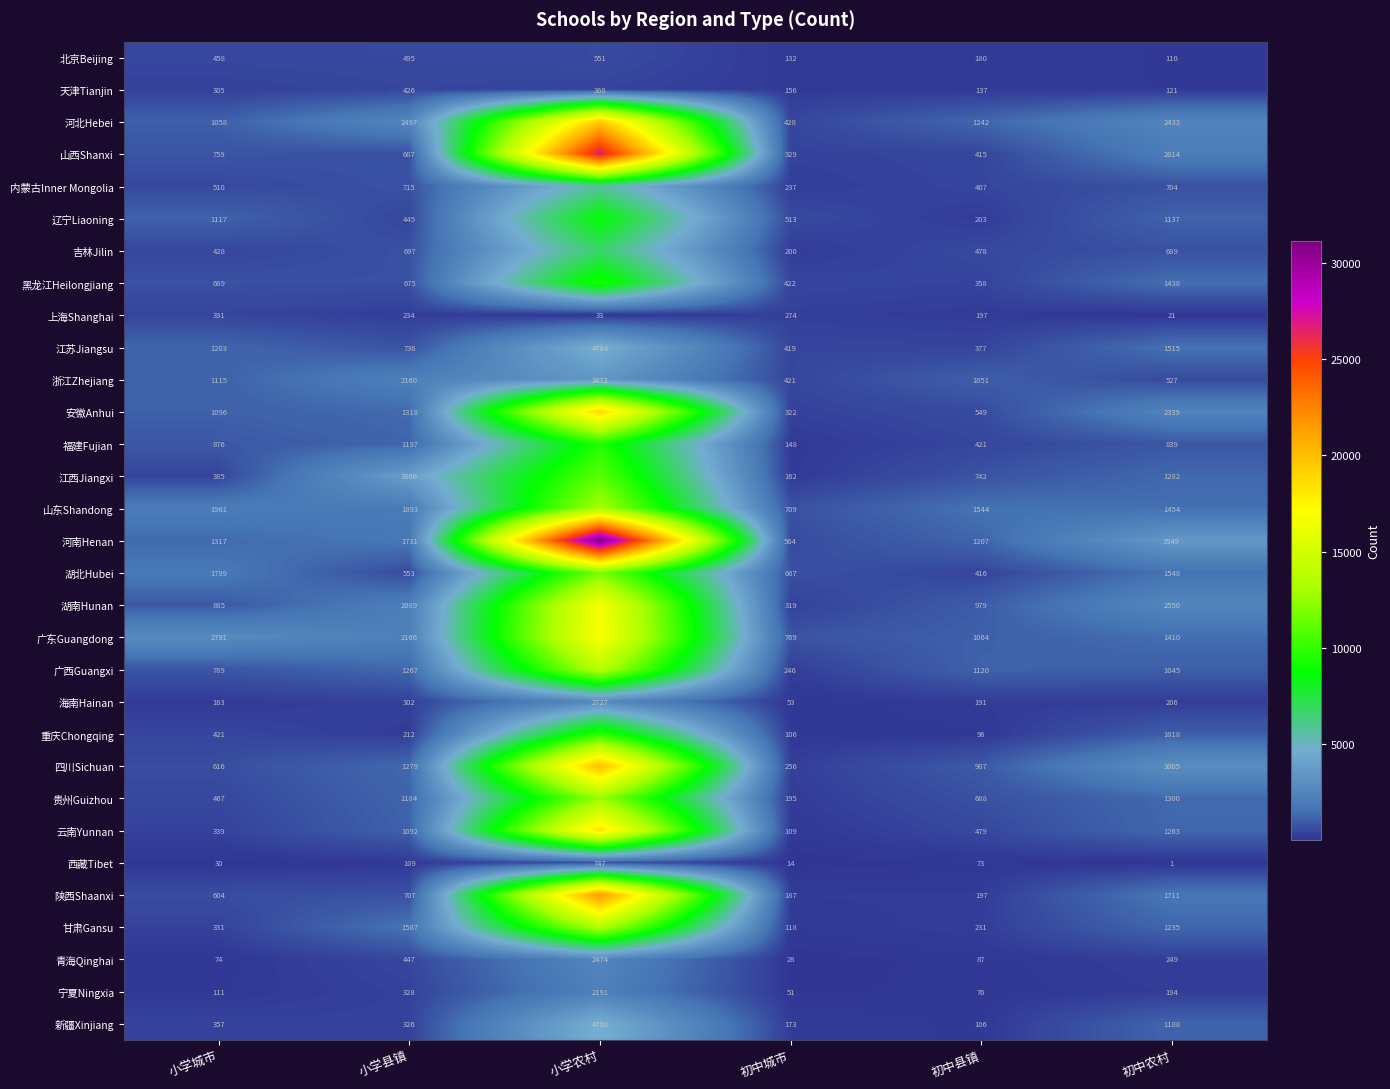

The value of 四川Sichuan at 初中县镇 is 907. True or false?

True